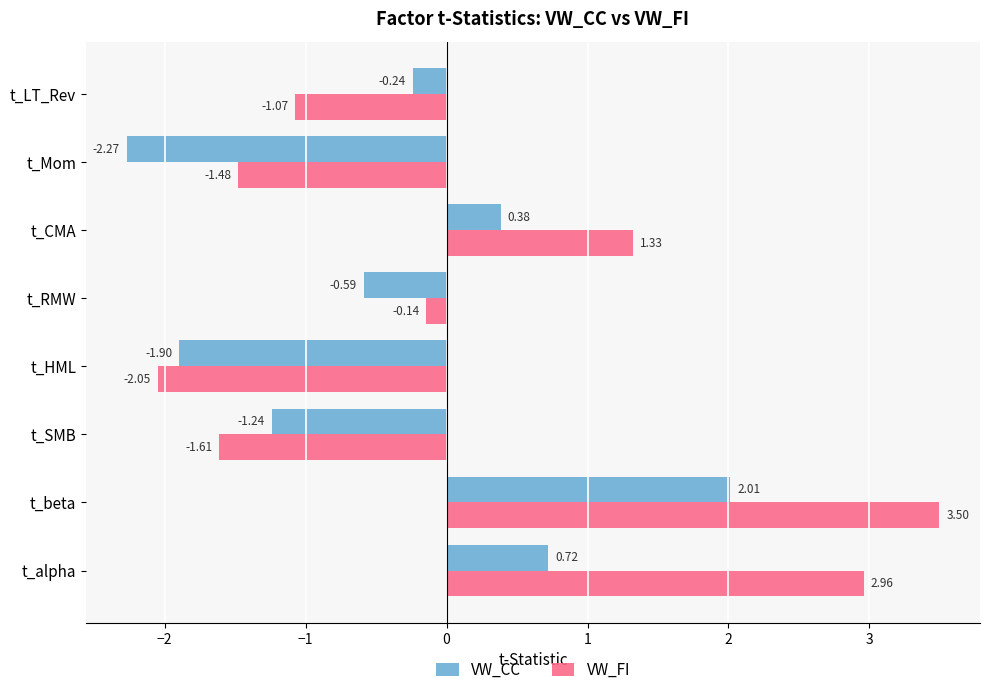

Which series has the largest range (max minus min)?

VW_FI